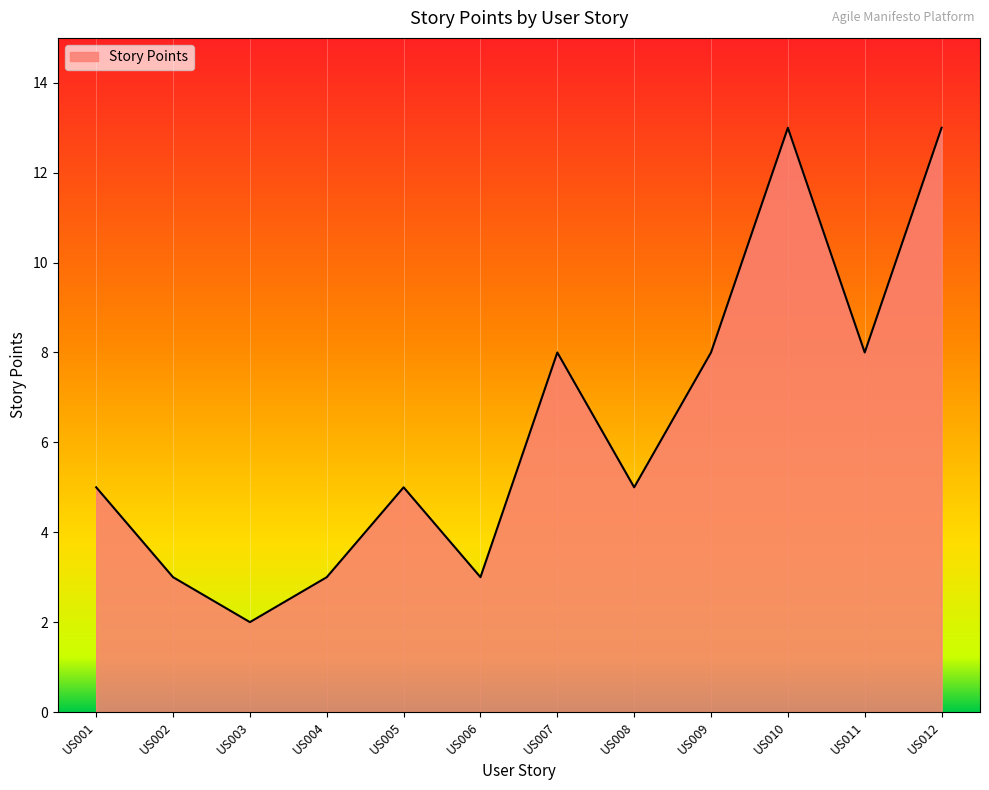

Which category has the lowest value across all series?

US003